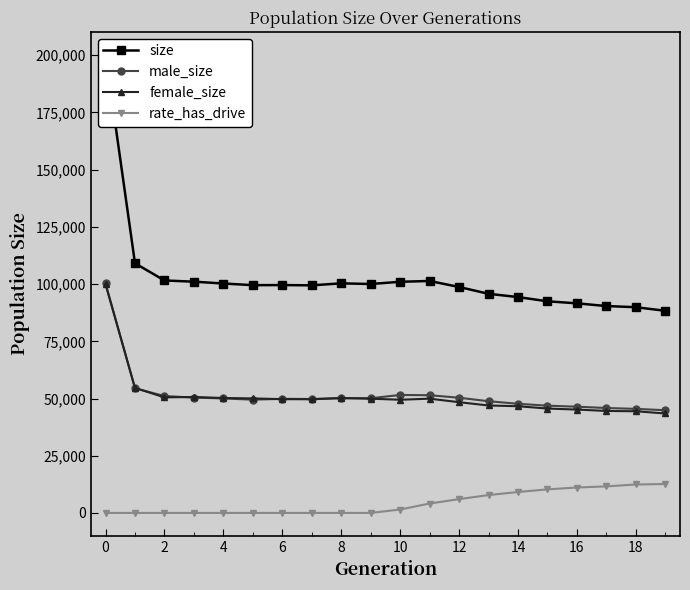

Which has a higher value, 18 or 14?

14